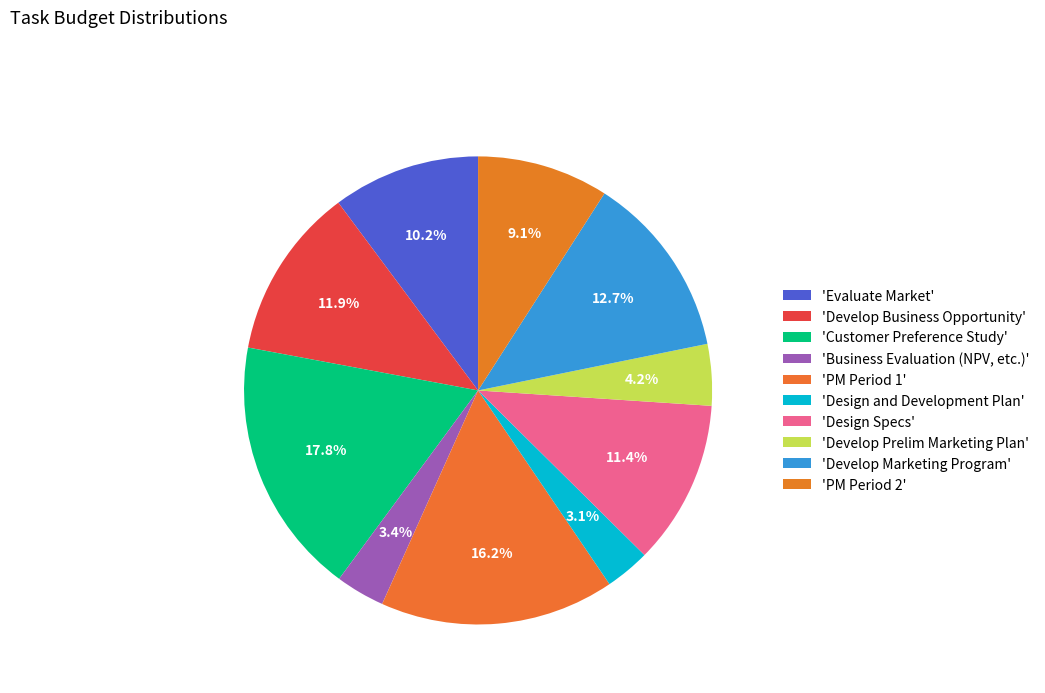

How many slices are in this pie chart?

10